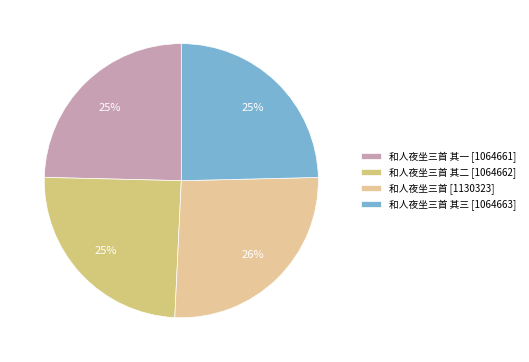

Which category has the biggest portion of the pie?

和人夜坐三首 [1130323]